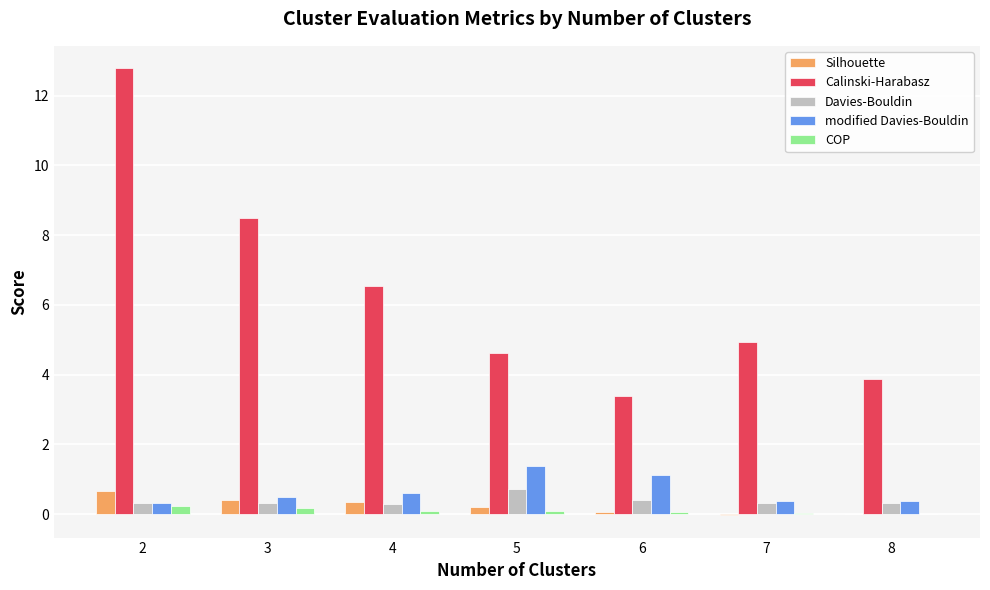

The Davies-Bouldin series shows 0.3 at 2. True or false?

True